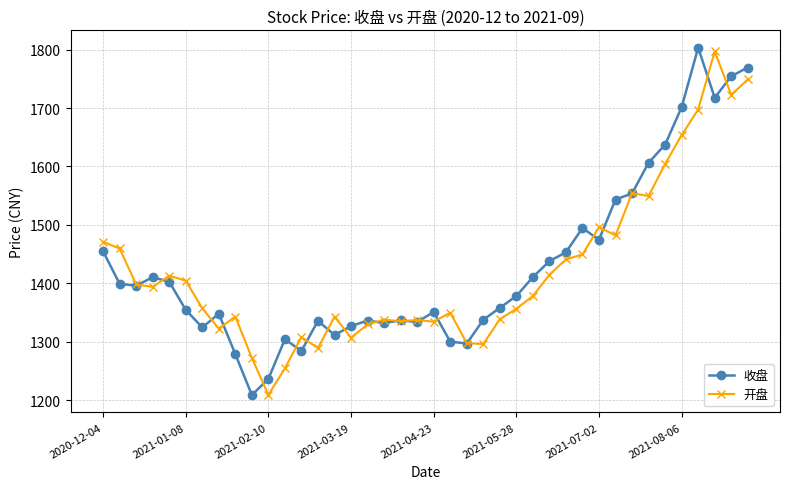

What are all the series names shown in the legend?

收盘, 开盘